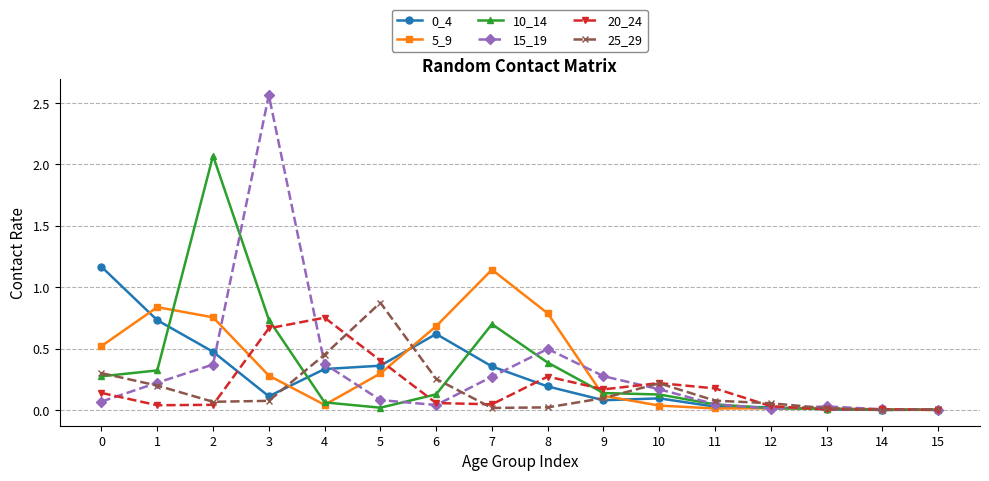

Which series has the widest spread of values?

15_19